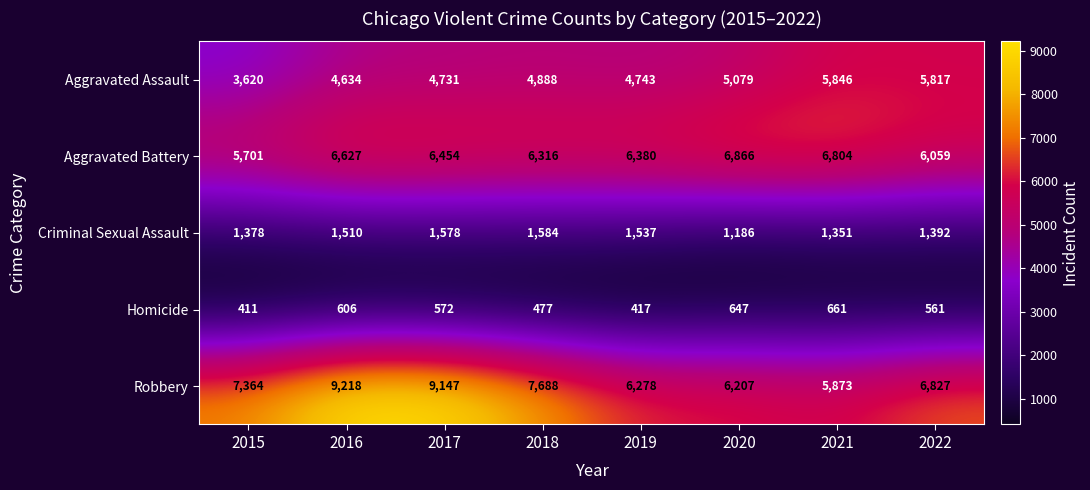

What is the sum of all Homicide values?

4352